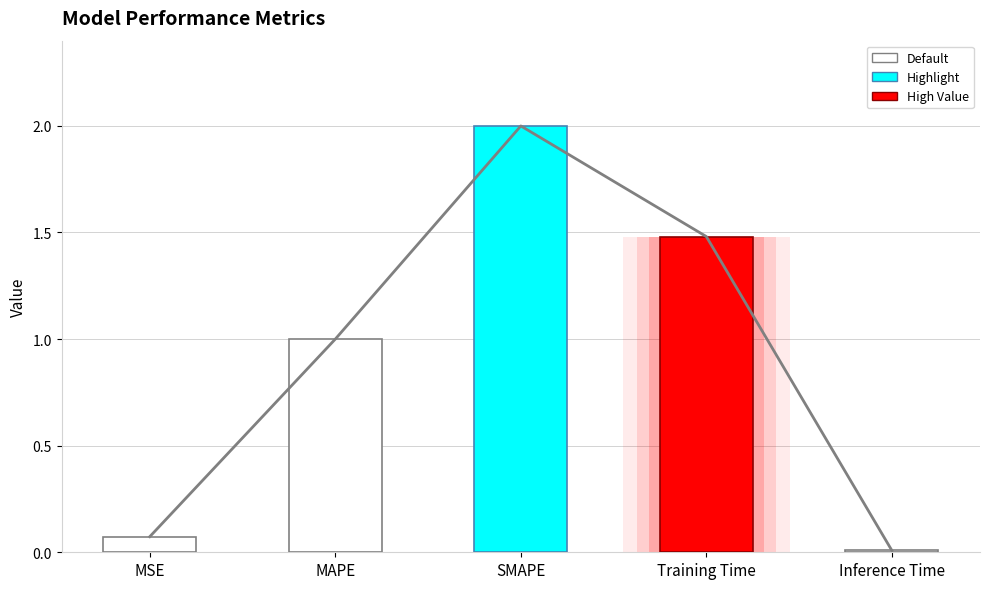

Rank the categories by value from lowest to highest.

Inference Time, MSE, MAPE, Training Time, SMAPE